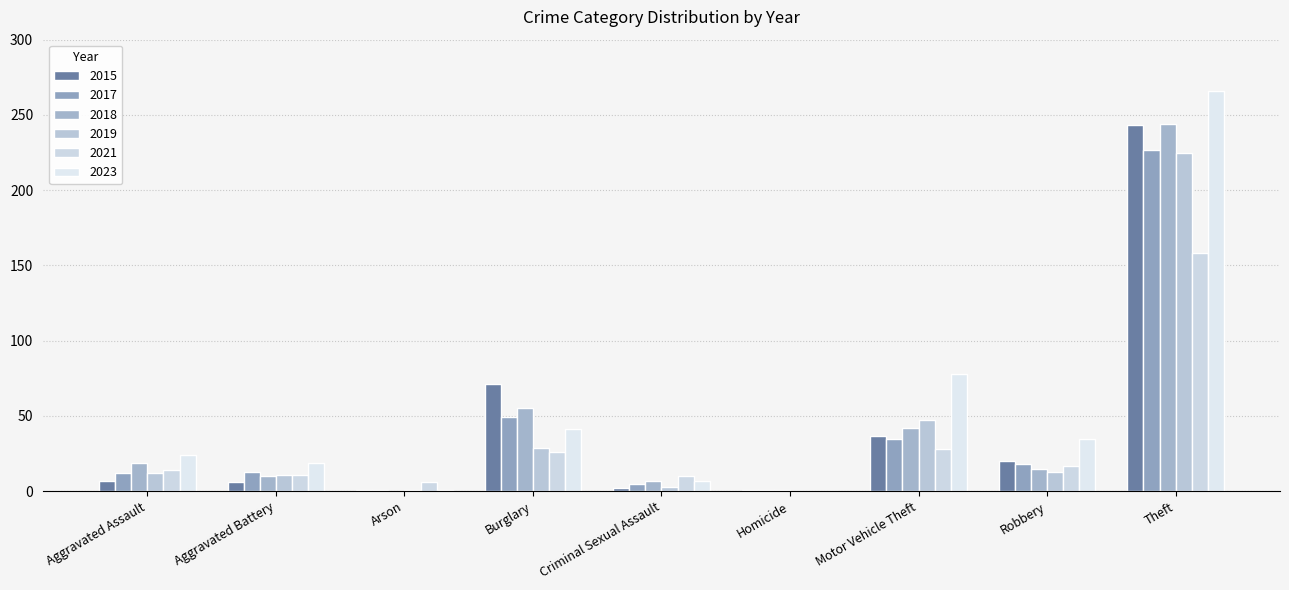

What are all the series names shown in the legend?

2015, 2017, 2018, 2019, 2021, 2023